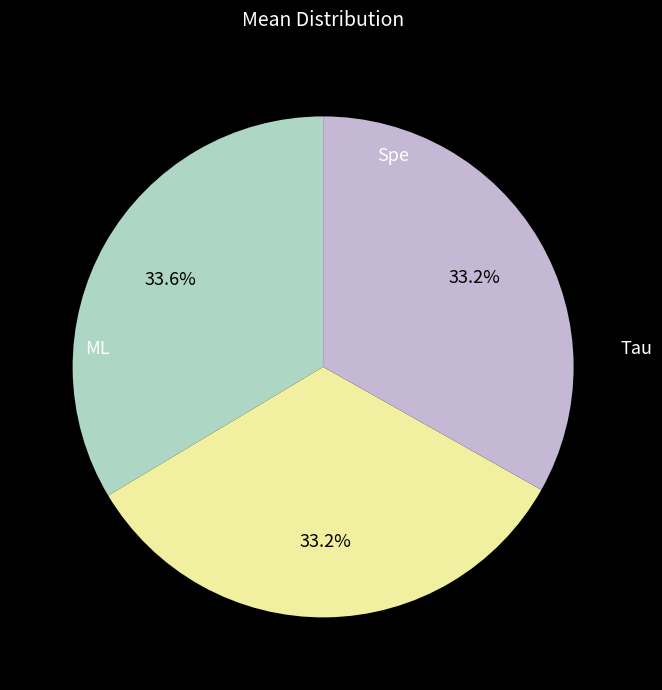

Does ML account for over 50% of the chart?

No